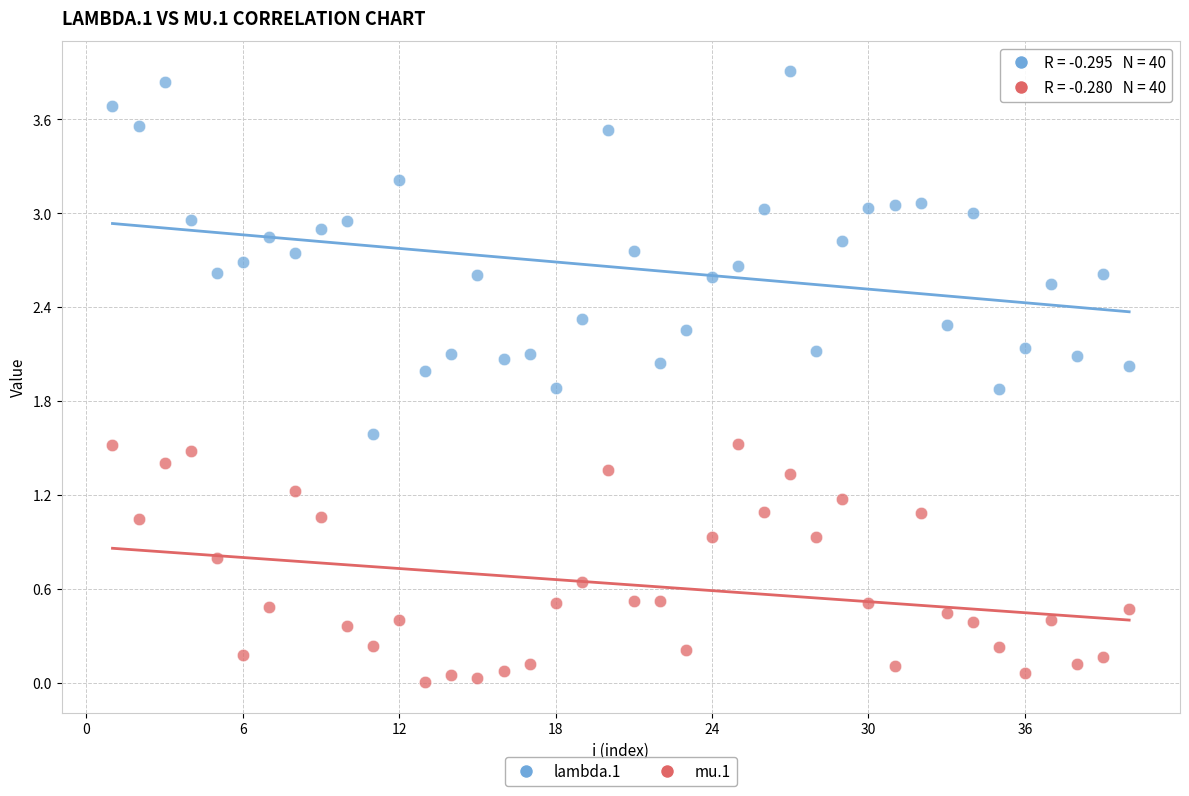

Which series has the widest spread of Y values?

lambda.1